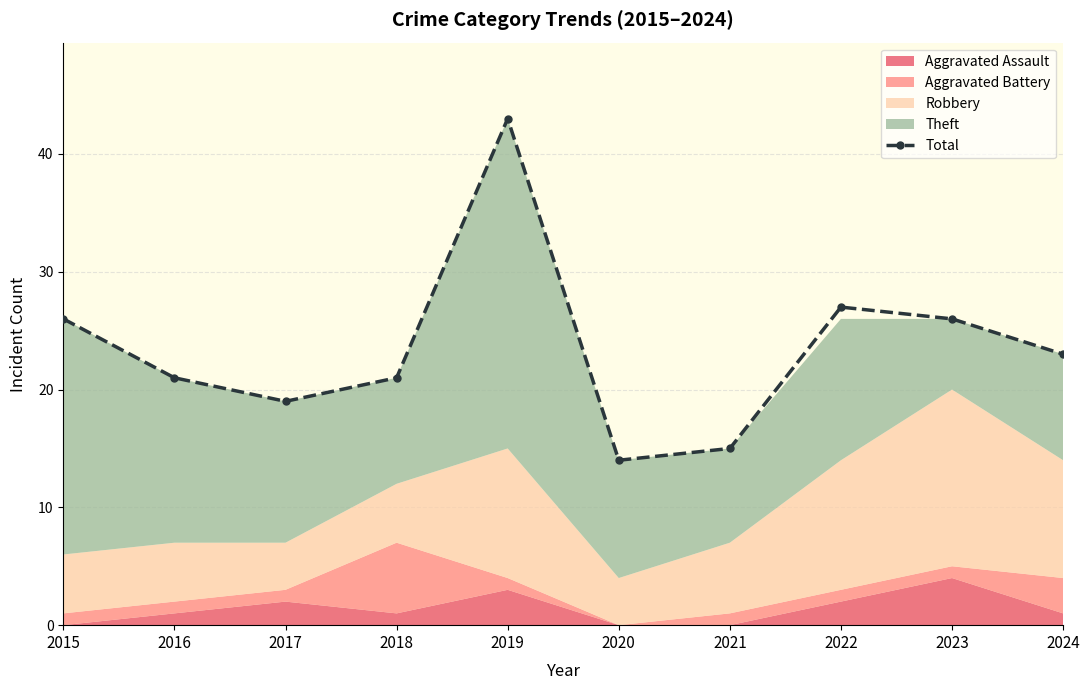

The Total series shows 27 at 2022. True or false?

True